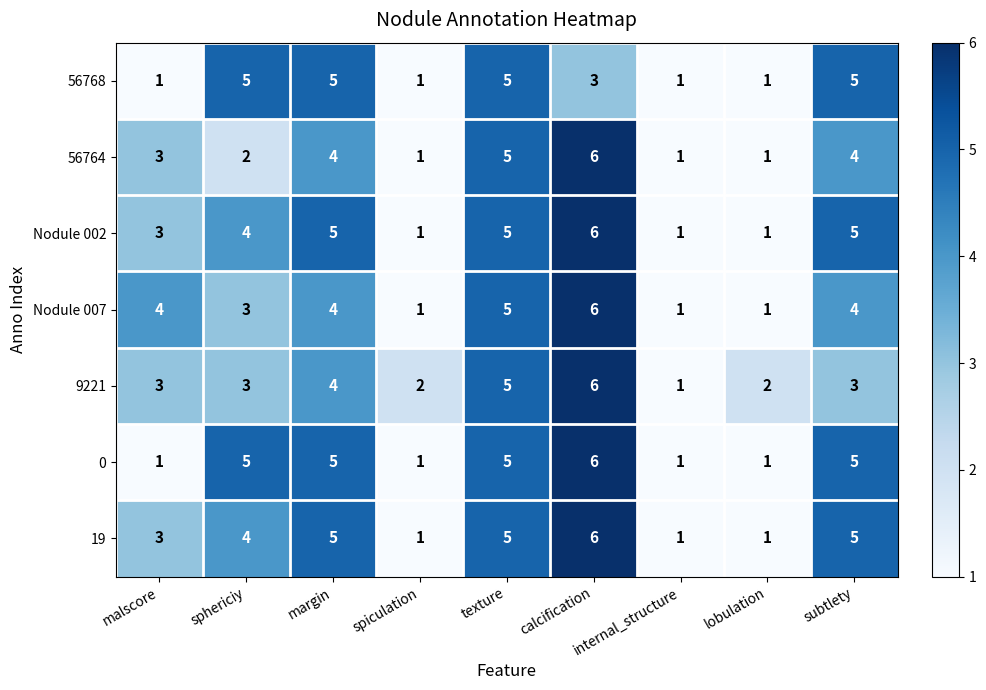

True or false: 0 has a value of 1 at internal_structure.

True